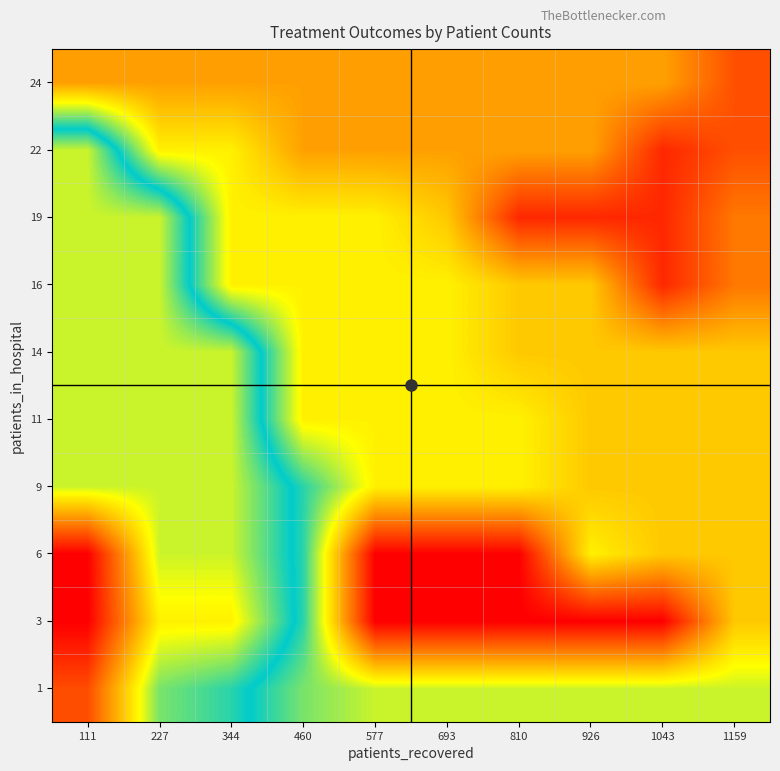

Reading right to left, extract all data points from this chart.

1: 1159=8.0	1043=8.0	926=8.0	810=8.0	693=8.0	577=8.0	460=9.0	344=11.0	227=12.0	111=18.1
3: 1159=6.0	1043=1.0	926=1.0	810=1.0	693=1.0	577=1.0	460=10.0	344=14.0	227=14.0	111=20.0
6: 1159=6.0	1043=6.0	926=7.0	810=1.0	693=1.0	577=1.0	460=10.0	344=13.0	227=13.0	111=20.0
9: 1159=6.0	1043=6.0	926=6.0	810=7.0	693=7.0	577=7.0	460=10.0	344=13.0	227=13.0	111=13.0
11: 1159=6.0	1043=6.0	926=6.0	810=7.0	693=7.0	577=7.0	460=7.0	344=13.0	227=13.0	111=13.0
14: 1159=6.0	1043=6.0	926=6.0	810=6.0	693=7.0	577=7.0	460=7.0	344=13.0	227=13.0	111=13.0
16: 1159=4.0	1043=2.0	926=6.0	810=6.0	693=7.0	577=7.0	460=7.0	344=7.0	227=13.0	111=13.0
19: 1159=4.0	1043=2.0	926=2.0	810=2.0	693=6.0	577=7.0	460=7.0	344=7.0	227=13.0	111=13.0
22: 1159=3.0	1043=2.0	926=5.0	810=5.0	693=5.0	577=5.0	460=5.0	344=7.0	227=7.0	111=13.0
24: 1159=3.0	1043=5.0	926=5.0	810=5.0	693=5.0	577=5.0	460=5.0	344=5.0	227=5.0	111=5.0